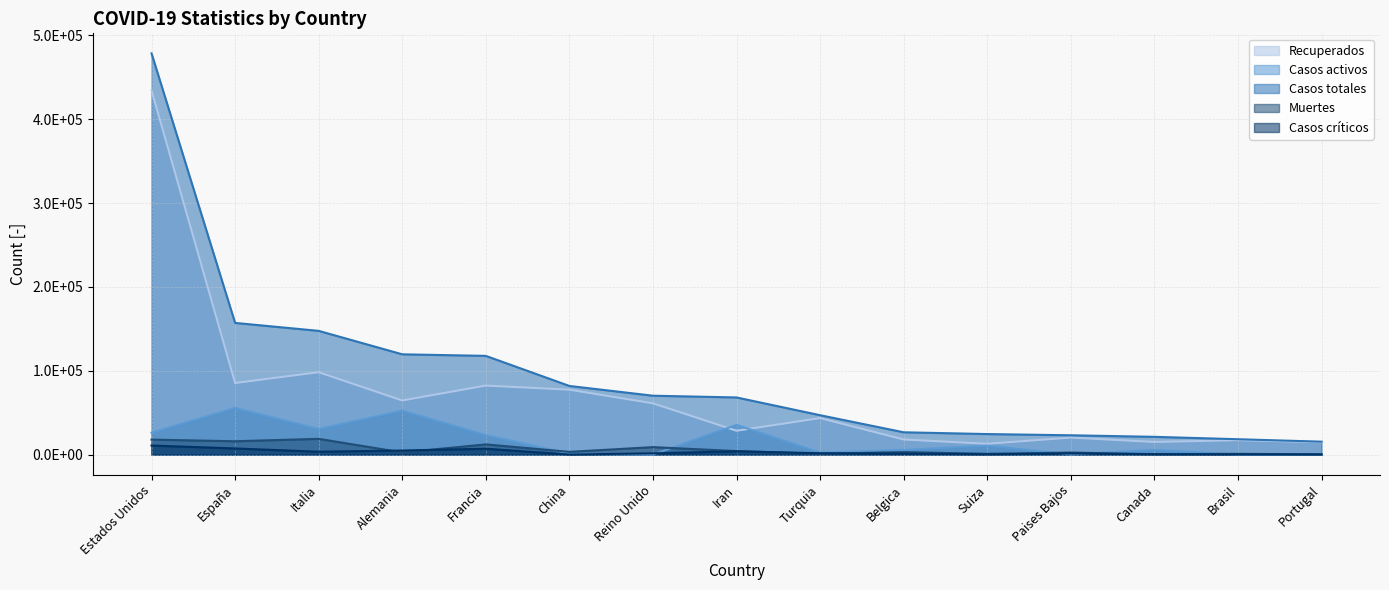

What are all the series names shown in the legend?

Recuperados, Casos activos, Casos totales, Muertes, Casos críticos